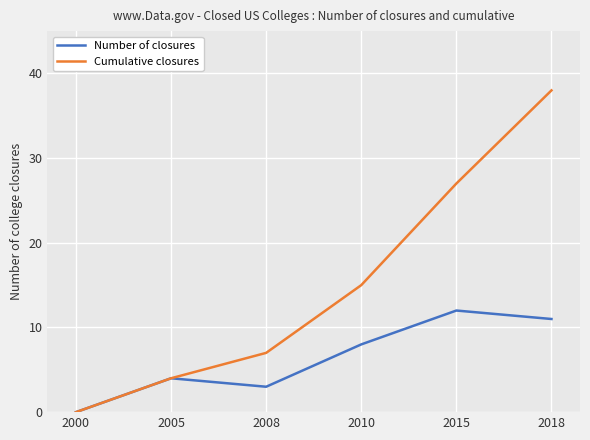

Which series has the largest total across all categories?

Cumulative closures